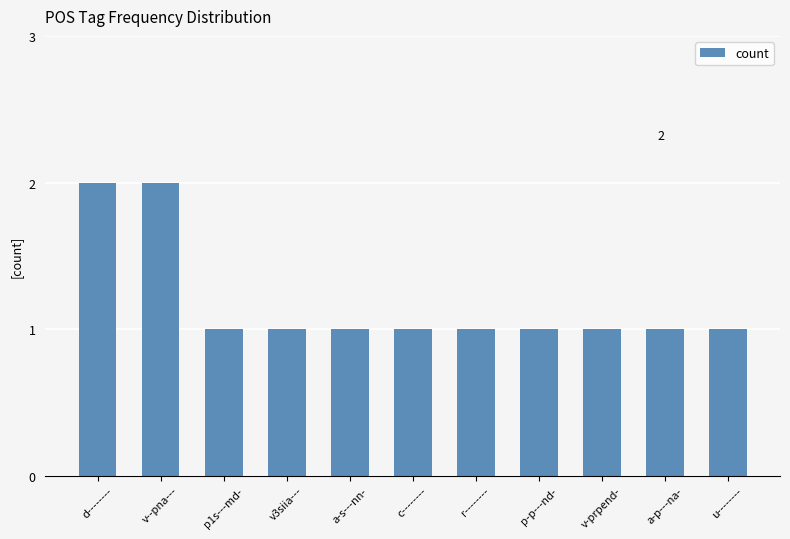

Count the number of categories in the chart.

11